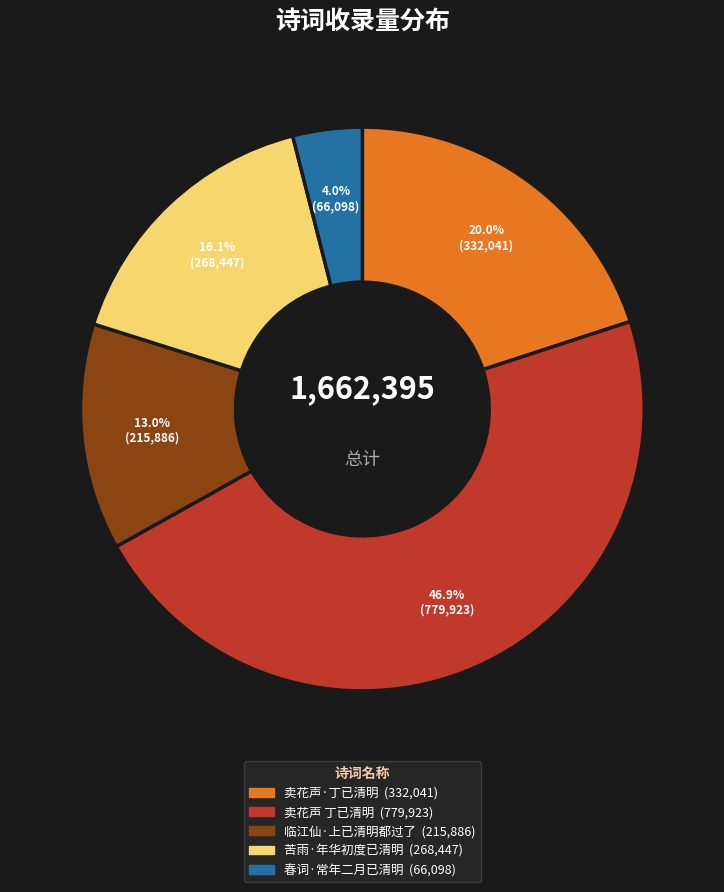

How many slices are in this pie chart?

5